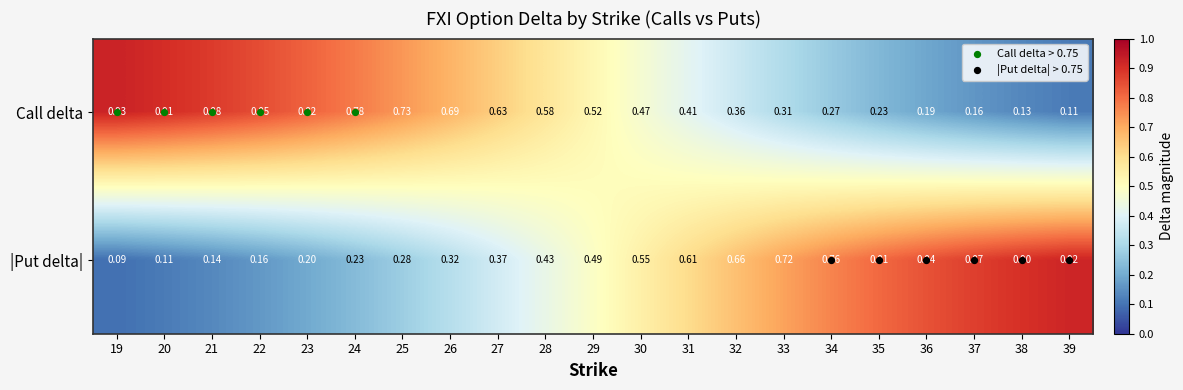

Which series has the largest total across all categories?

Call delta